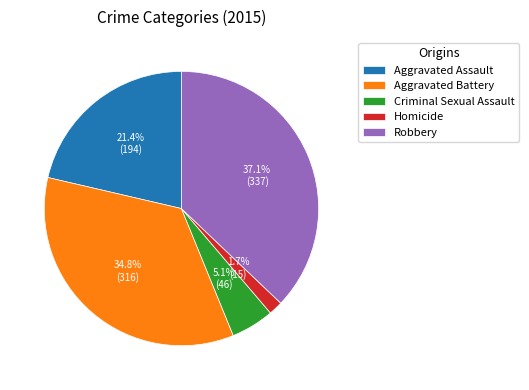

To the nearest percent, what is the average slice percentage?

20%